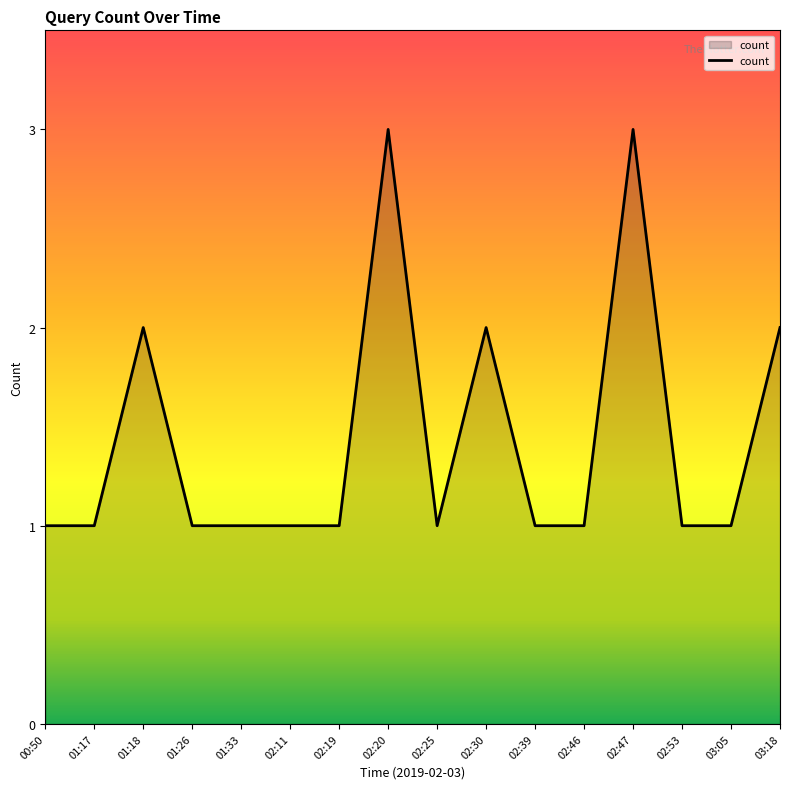

Does the chart have visible grid lines?

No